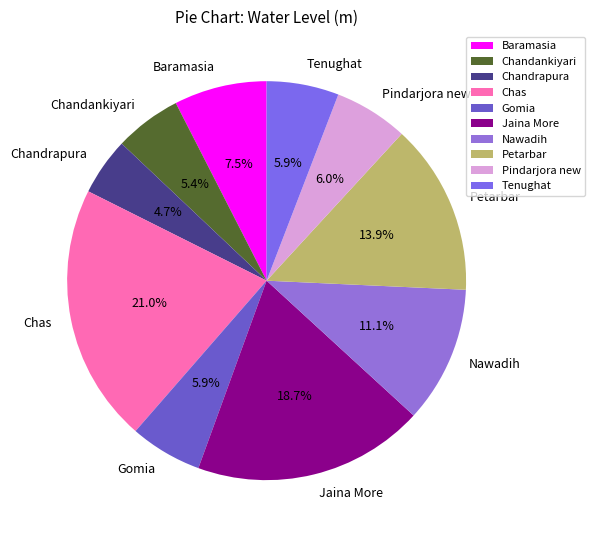

What percentage is the Petarbar slice, to the nearest percent?

14%